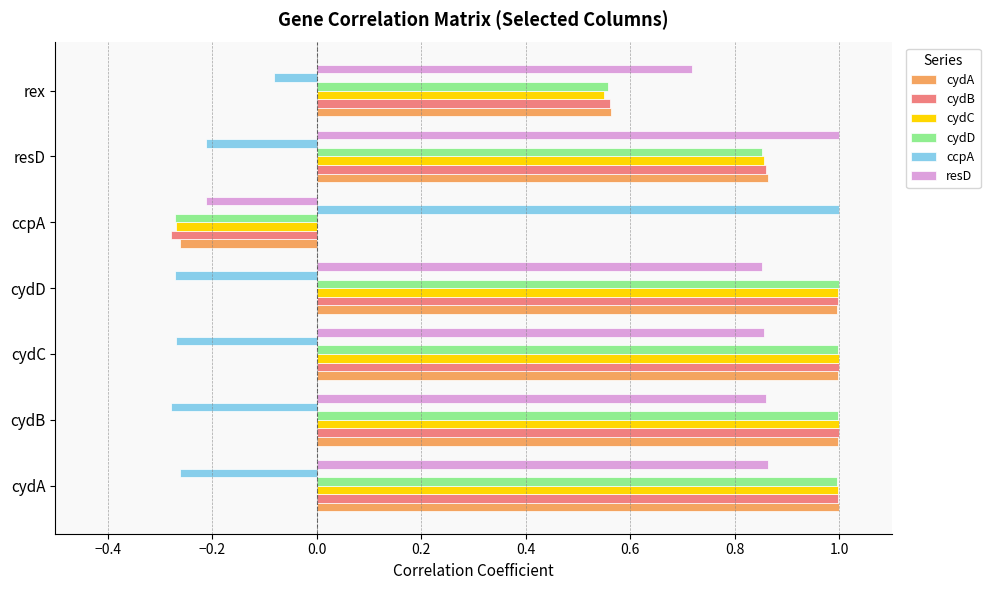

What is the highest value of the resD series?

1.0